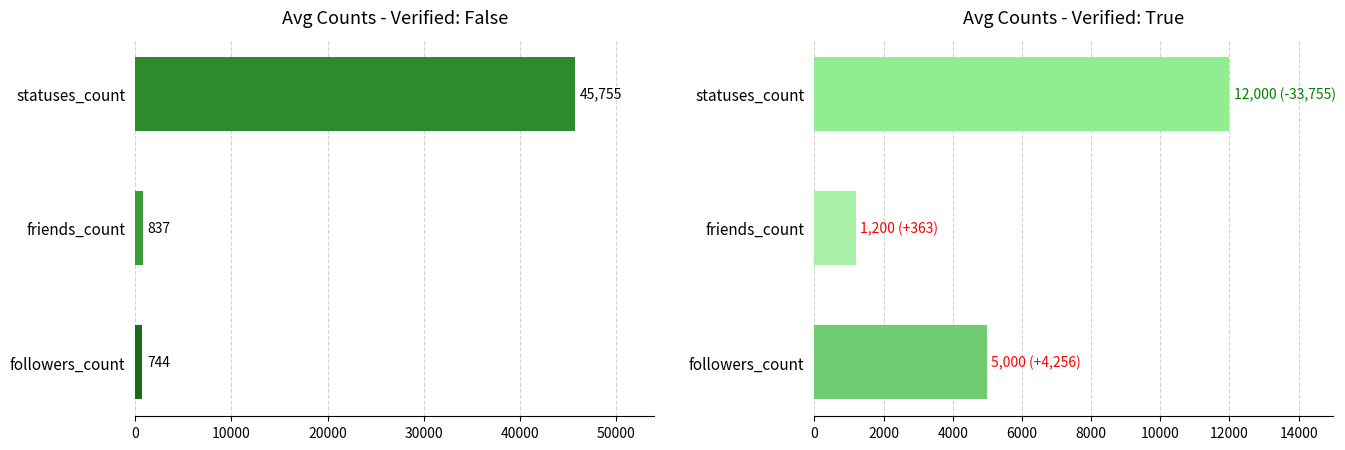

At how many categories does at least one series exceed 31377?

1